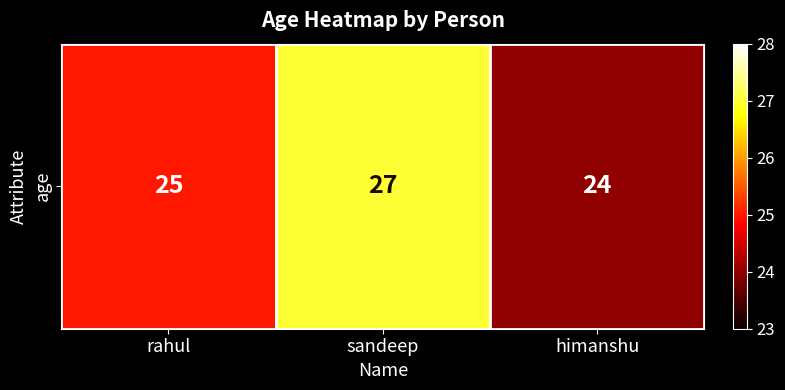

What is the change in value from sandeep to himanshu?

-3